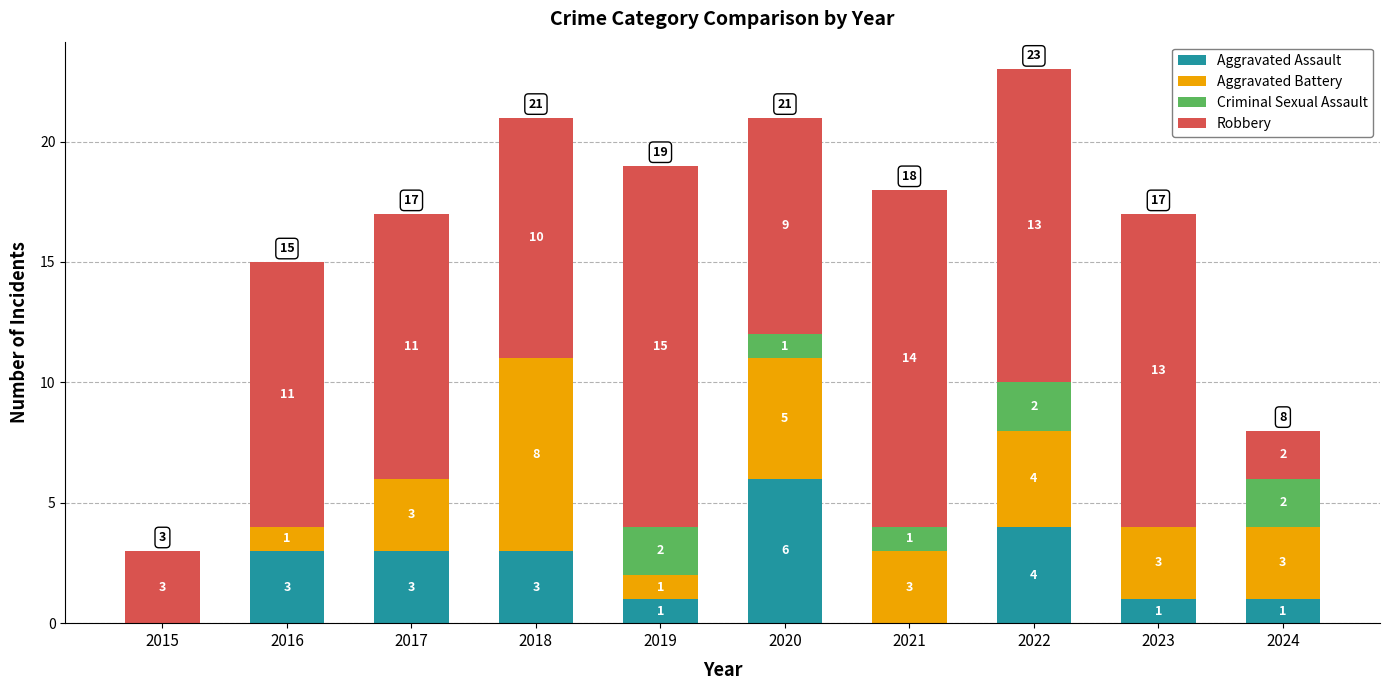

What is the total value across all series at 2015?

3